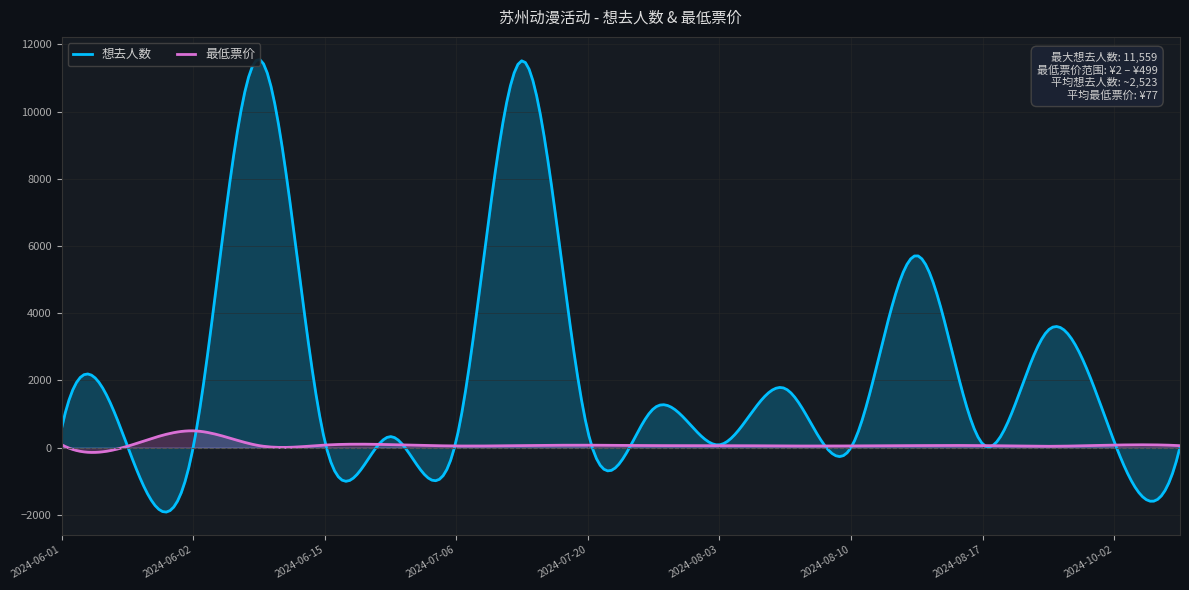

True or false: 最低票价 and 想去人数 cross at least once.

True